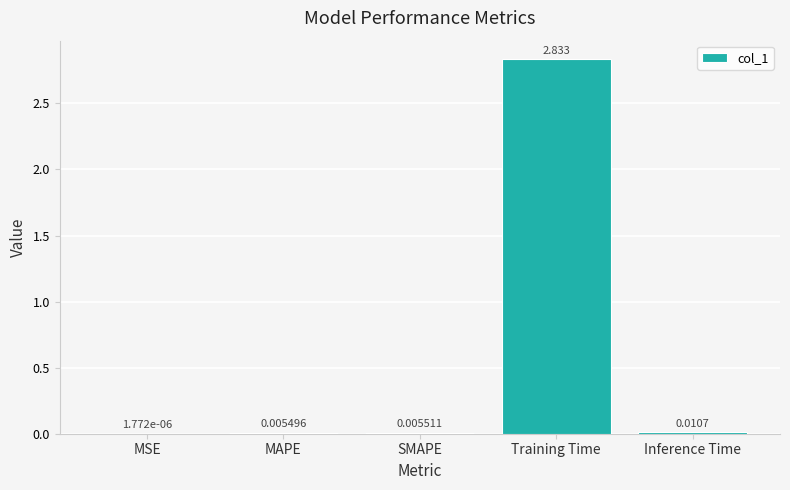

At which label is the value closest to 1?

Inference Time